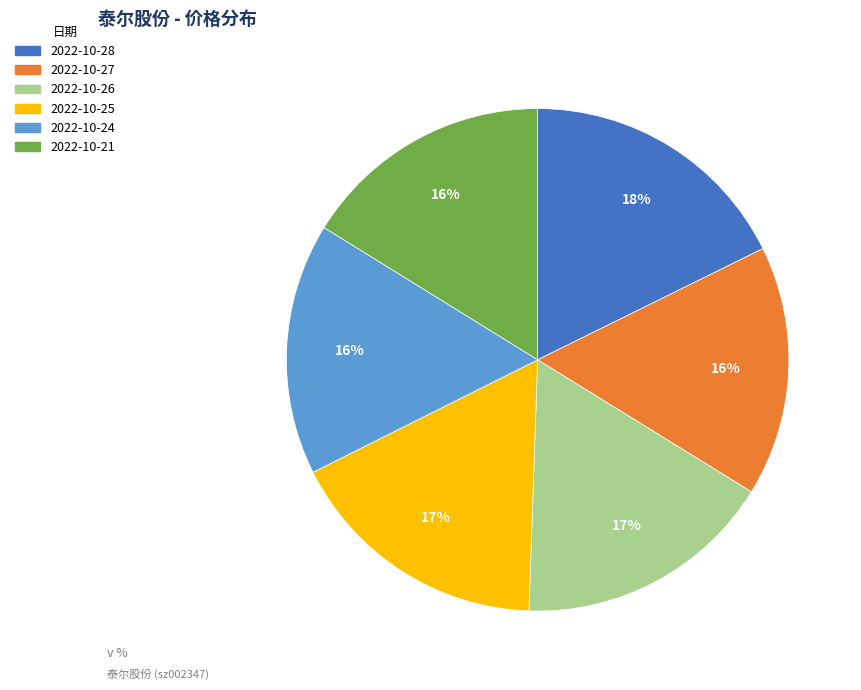

Approximately how many times larger is the value at 2022-10-21 compared to 2022-10-25?

0.9